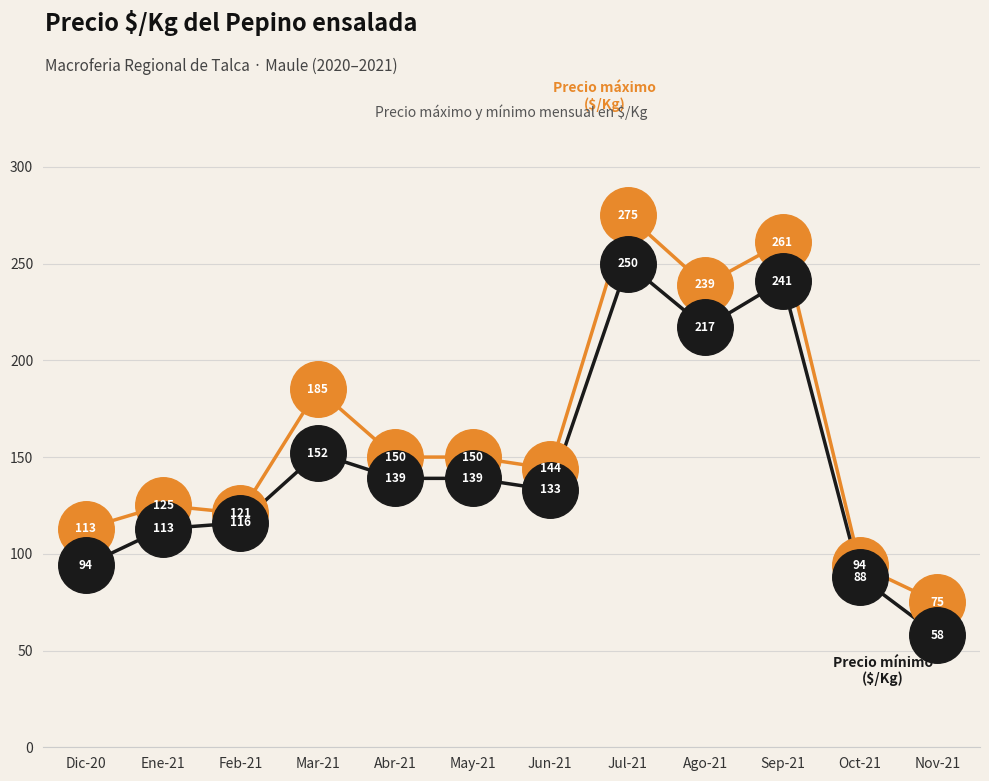

What is the spread (max minus min) of values at Feb-21?

5